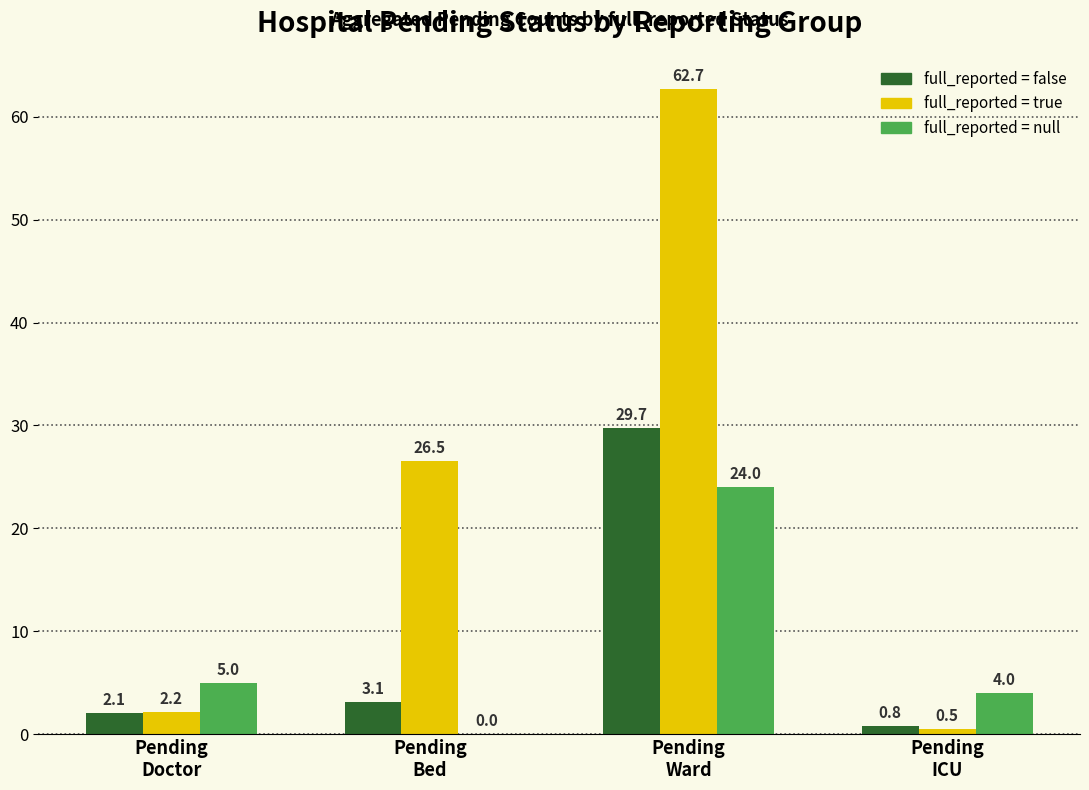

What is the highest value of the full_reported = true series?

62.7